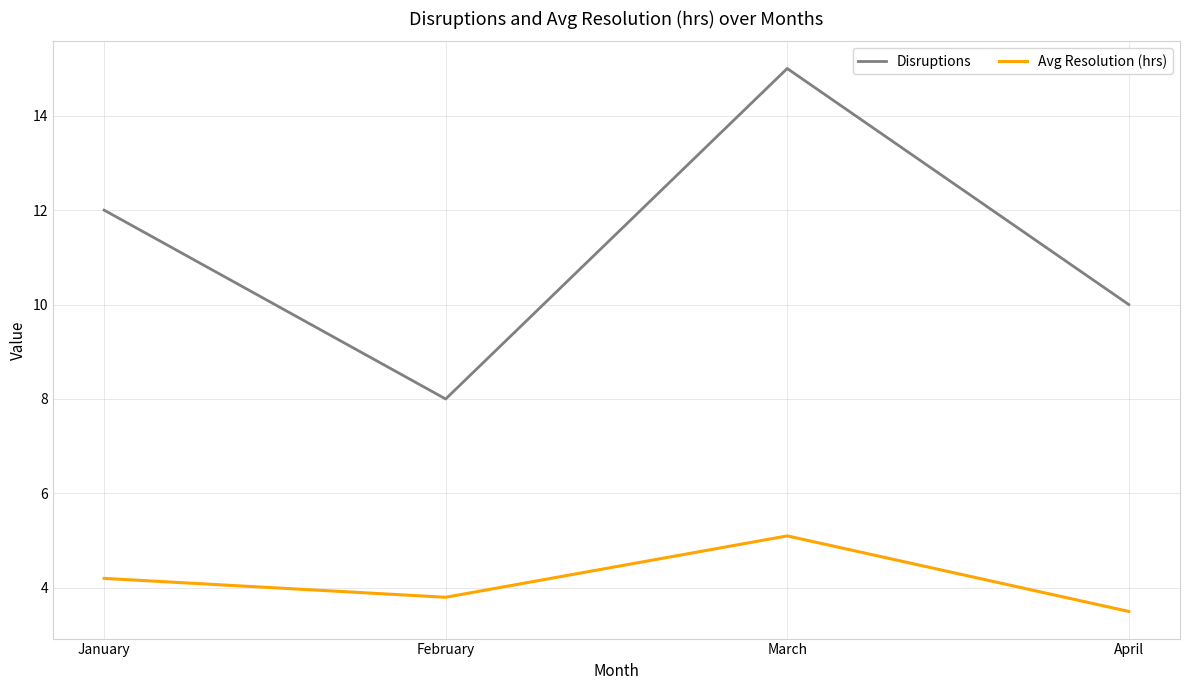

What is the spread (max minus min) of values at April?

6.5